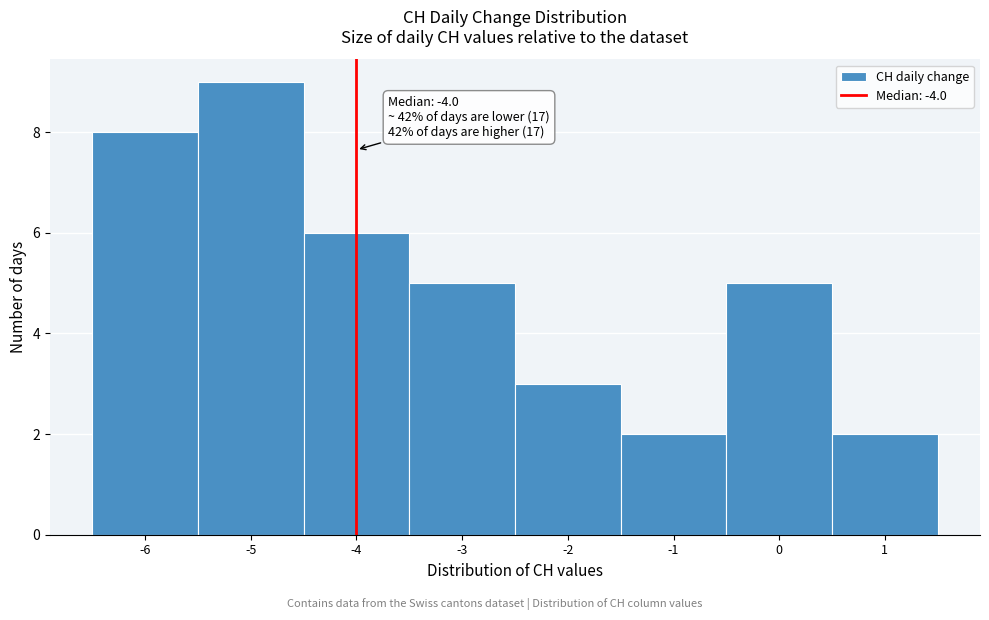

Over which range of the x-axis is the bar tallest?

-5.5 to -4.5